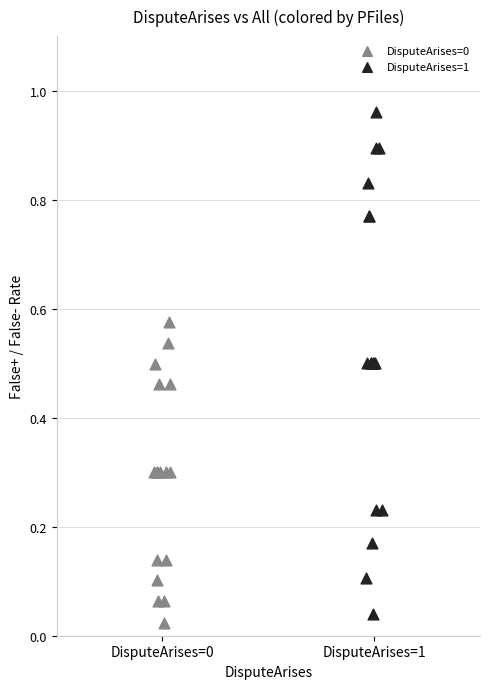

Which series has the largest Y range (max minus min)?

DisputeArises=1